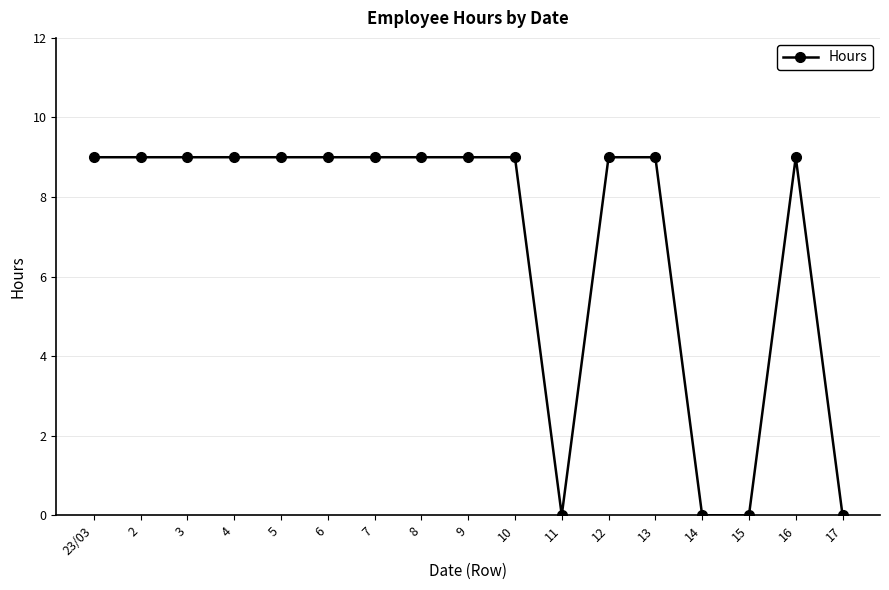

What is the label of the 2nd point from the left?

2